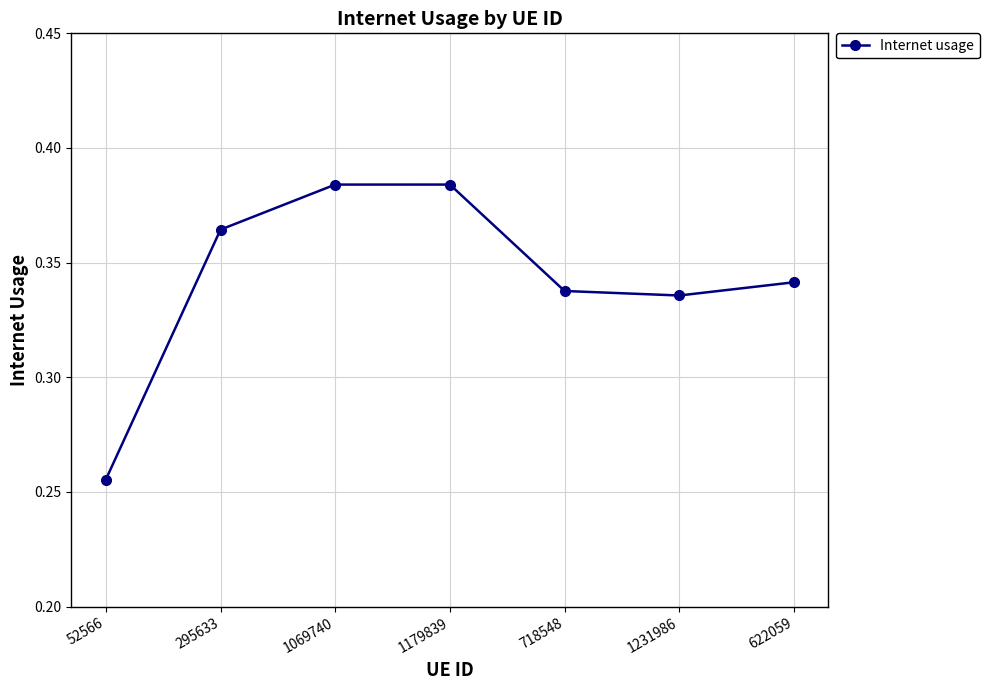

True or false: the data shows 0.5 at 622059.

False